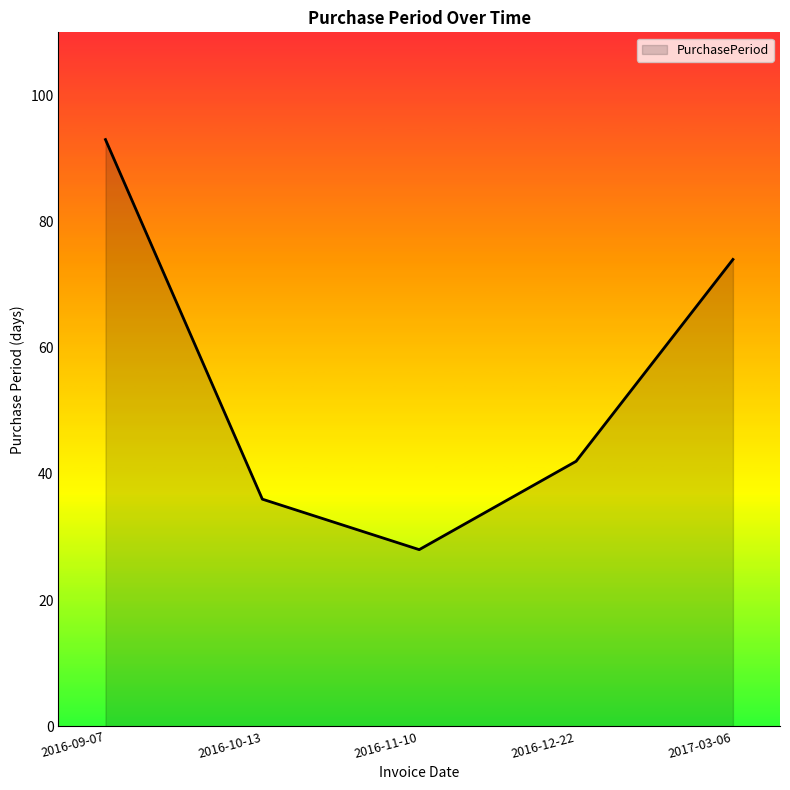

What is the maximum value shown in the chart?

93